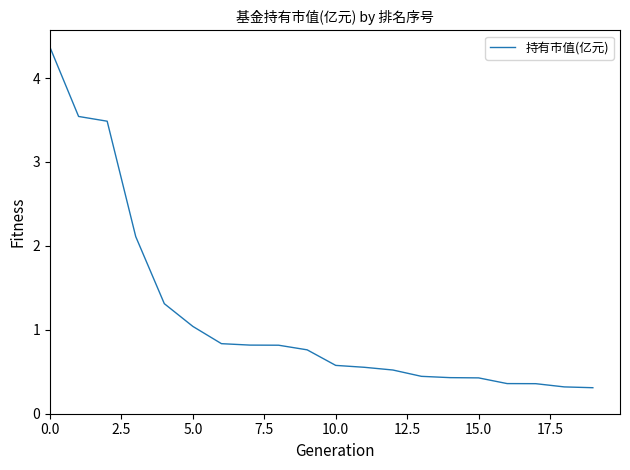

What is the smallest value displayed?

0.3